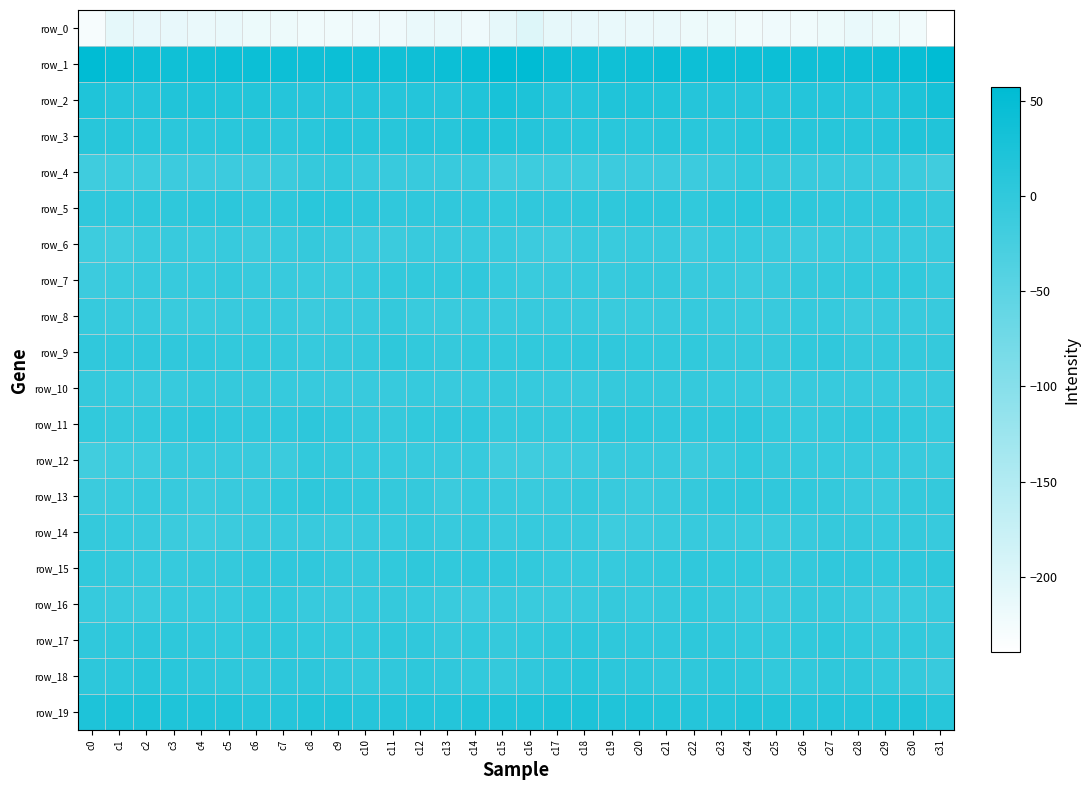

Between c5 and c3, which is larger?

c3